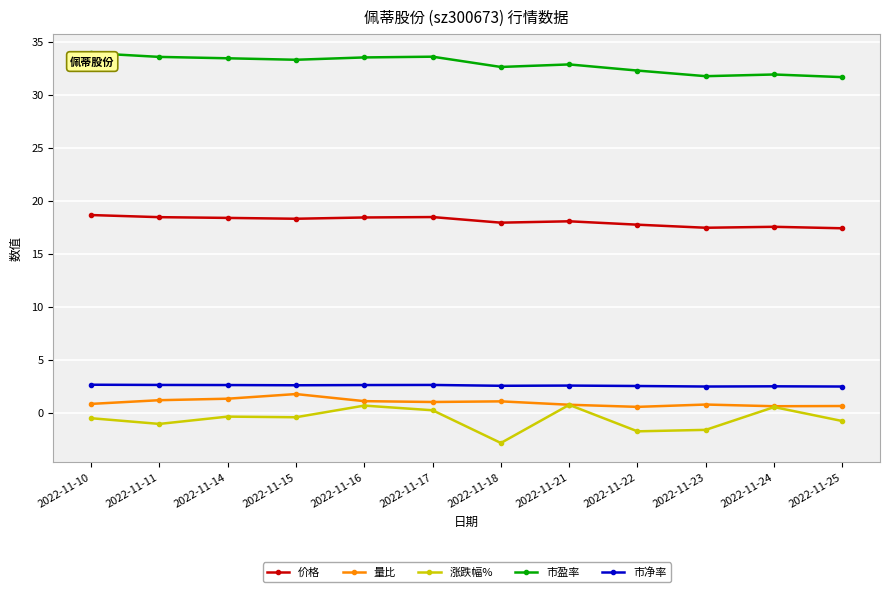

The 量比 series shows 0.5 at 2022-11-22. True or false?

True